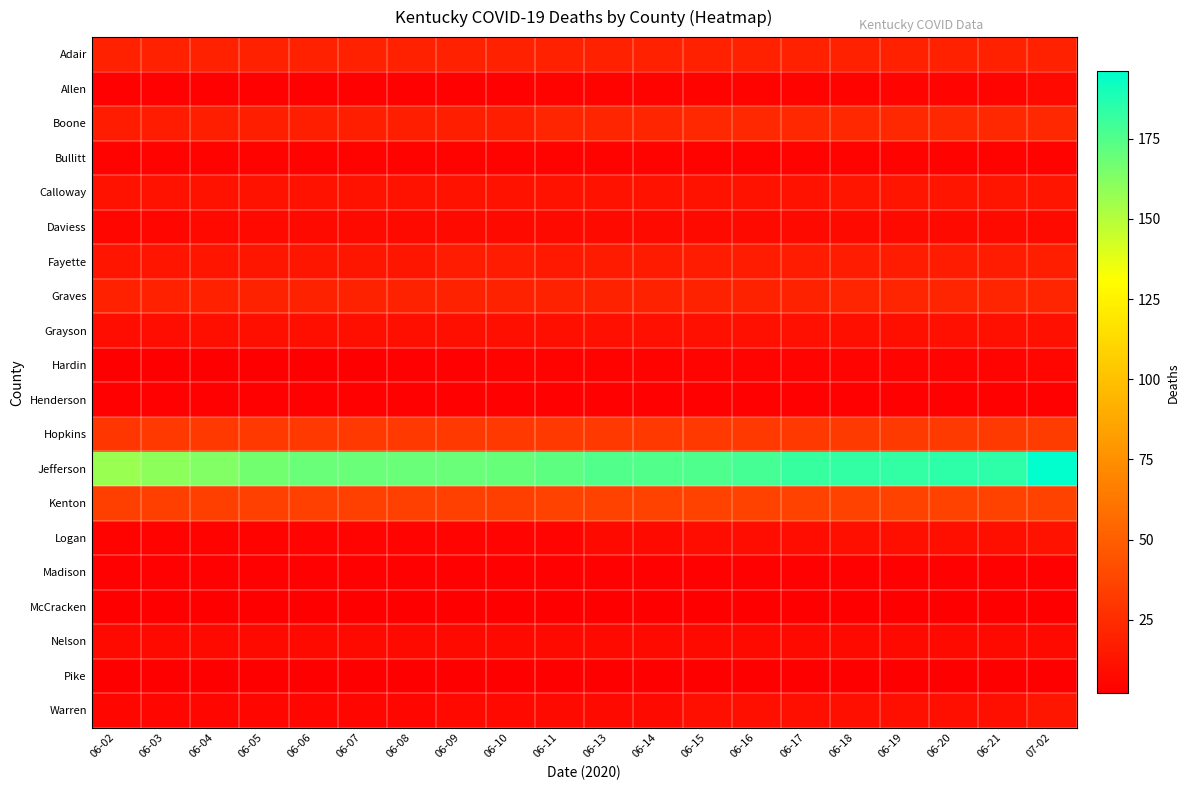

Reading right to left, list all the values displayed in this chart.

Adair: 07-02=19	06-21=19	06-20=19	06-19=19	06-18=19	06-17=19	06-16=19	06-15=19	06-14=19	06-13=19	06-11=19	06-10=19	06-09=19	06-08=19	06-07=19	06-06=19	06-05=19	06-04=19	06-03=19	06-02=19
Allen: 07-02=7	06-21=5	06-20=5	06-19=5	06-18=4	06-17=4	06-16=4	06-15=4	06-14=4	06-13=4	06-11=4	06-10=3	06-09=3	06-08=3	06-07=3	06-06=3	06-05=3	06-04=3	06-03=3	06-02=3
Boone: 07-02=23	06-21=23	06-20=23	06-19=23	06-18=23	06-17=23	06-16=23	06-15=23	06-14=21	06-13=21	06-11=21	06-10=18	06-09=18	06-08=18	06-07=18	06-06=18	06-05=18	06-04=18	06-03=17	06-02=17
Bullitt: 07-02=4	06-21=4	06-20=4	06-19=4	06-18=4	06-17=4	06-16=4	06-15=4	06-14=4	06-13=4	06-11=4	06-10=4	06-09=4	06-08=4	06-07=4	06-06=4	06-05=4	06-04=4	06-03=4	06-02=4
Calloway: 07-02=13	06-21=13	06-20=13	06-19=13	06-18=13	06-17=12	06-16=12	06-15=12	06-14=12	06-13=12	06-11=12	06-10=12	06-09=12	06-08=12	06-07=12	06-06=12	06-05=12	06-04=12	06-03=12	06-02=12
Daviess: 07-02=8	06-21=8	06-20=8	06-19=8	06-18=8	06-17=8	06-16=8	06-15=8	06-14=8	06-13=8	06-11=8	06-10=8	06-09=8	06-08=8	06-07=8	06-06=8	06-05=7	06-04=7	06-03=6	06-02=6
Fayette: 07-02=18	06-21=17	06-20=17	06-19=17	06-18=17	06-17=17	06-16=17	06-15=17	06-14=16	06-13=16	06-11=15	06-10=17	06-09=17	06-08=14	06-07=14	06-06=14	06-05=14	06-04=13	06-03=13	06-02=13
Graves: 07-02=21	06-21=21	06-20=21	06-19=21	06-18=21	06-17=20	06-16=20	06-15=20	06-14=20	06-13=20	06-11=20	06-10=20	06-09=20	06-08=20	06-07=20	06-06=20	06-05=20	06-04=19	06-03=19	06-02=19
Grayson: 07-02=11	06-21=11	06-20=11	06-19=10	06-18=10	06-17=11	06-16=11	06-15=11	06-14=11	06-13=11	06-11=10	06-10=10	06-09=10	06-08=10	06-07=10	06-06=10	06-05=10	06-04=10	06-03=9	06-02=9
Hardin: 07-02=6	06-21=5	06-20=5	06-19=5	06-18=5	06-17=5	06-16=5	06-15=5	06-14=4	06-13=4	06-11=4	06-10=4	06-09=3	06-08=3	06-07=2	06-06=2	06-05=2	06-04=2	06-03=2	06-02=2
Henderson: 07-02=3	06-21=3	06-20=3	06-19=3	06-18=3	06-17=3	06-16=3	06-15=3	06-14=3	06-13=3	06-11=3	06-10=3	06-09=3	06-08=3	06-07=3	06-06=3	06-05=3	06-04=3	06-03=3	06-02=3
Hopkins: 07-02=33	06-21=32	06-20=32	06-19=32	06-18=32	06-17=31	06-16=31	06-15=31	06-14=31	06-13=31	06-11=31	06-10=31	06-09=31	06-08=31	06-07=31	06-06=31	06-05=31	06-04=31	06-03=31	06-02=30
Jefferson: 07-02=196	06-21=184	06-20=184	06-19=183	06-18=183	06-17=182	06-16=178	06-15=176	06-14=175	06-13=175	06-11=172	06-10=170	06-09=169	06-08=169	06-07=169	06-06=169	06-05=167	06-04=163	06-03=160	06-02=157
Kenton: 07-02=36	06-21=36	06-20=36	06-19=36	06-18=36	06-17=36	06-16=36	06-15=36	06-14=36	06-13=36	06-11=36	06-10=34	06-09=35	06-08=35	06-07=35	06-06=35	06-05=35	06-04=34	06-03=34	06-02=34
Logan: 07-02=12	06-21=10	06-20=10	06-19=10	06-18=10	06-17=9	06-16=9	06-15=9	06-14=8	06-13=8	06-11=5	06-10=5	06-09=5	06-08=5	06-07=5	06-06=5	06-05=4	06-04=4	06-03=4	06-02=4
Madison: 07-02=3	06-21=3	06-20=3	06-19=3	06-18=3	06-17=3	06-16=3	06-15=3	06-14=3	06-13=3	06-11=3	06-10=3	06-09=3	06-08=3	06-07=3	06-06=3	06-05=3	06-04=3	06-03=3	06-02=3
McCracken: 07-02=2	06-21=2	06-20=2	06-19=2	06-18=2	06-17=2	06-16=2	06-15=2	06-14=2	06-13=2	06-11=2	06-10=2	06-09=2	06-08=2	06-07=2	06-06=2	06-05=2	06-04=2	06-03=2	06-02=2
Nelson: 07-02=8	06-21=8	06-20=8	06-19=8	06-18=8	06-17=8	06-16=8	06-15=8	06-14=8	06-13=8	06-11=8	06-10=8	06-09=8	06-08=8	06-07=8	06-06=8	06-05=8	06-04=8	06-03=8	06-02=8
Pike: 07-02=2	06-21=2	06-20=2	06-19=2	06-18=2	06-17=2	06-16=2	06-15=2	06-14=2	06-13=2	06-11=2	06-10=2	06-09=2	06-08=2	06-07=2	06-06=2	06-05=2	06-04=2	06-03=2	06-02=2
Warren: 07-02=14	06-21=10	06-20=10	06-19=10	06-18=10	06-17=10	06-16=10	06-15=10	06-14=8	06-13=8	06-11=8	06-10=7	06-09=7	06-08=6	06-07=6	06-06=6	06-05=6	06-04=6	06-03=6	06-02=6